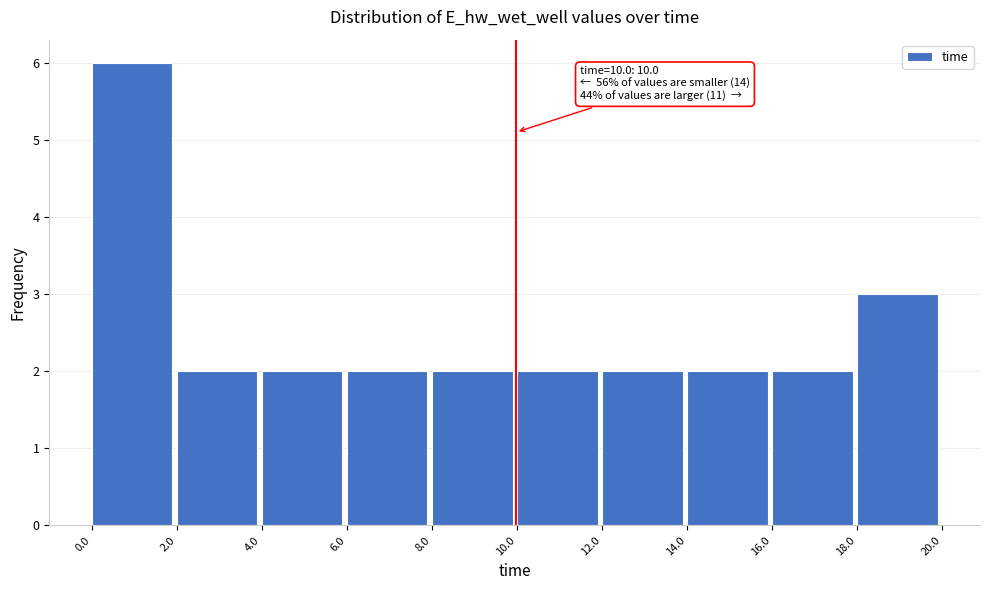

Over which range of the x-axis is the bar tallest?

0.0 to 2.0